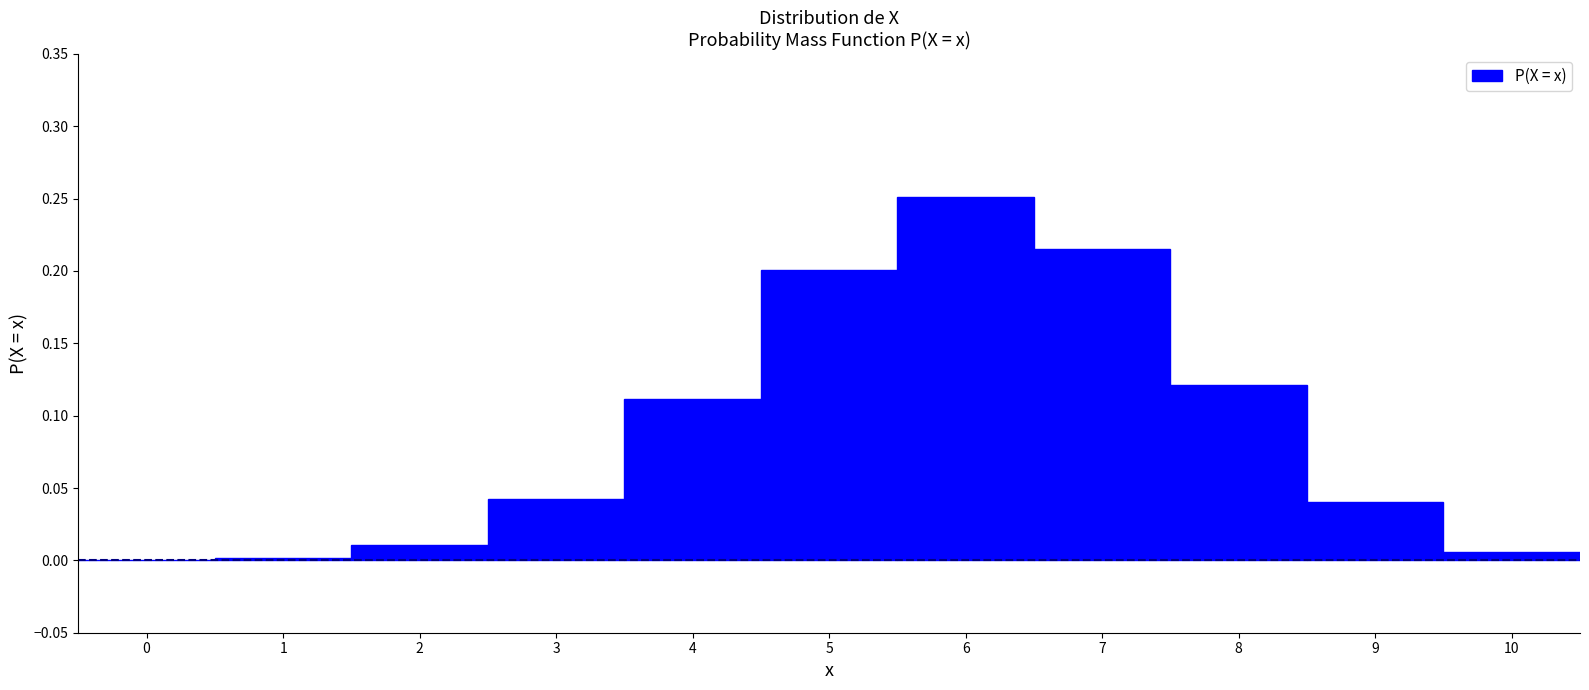

Which range on the x-axis has the tallest bar?

5.5 to 6.5